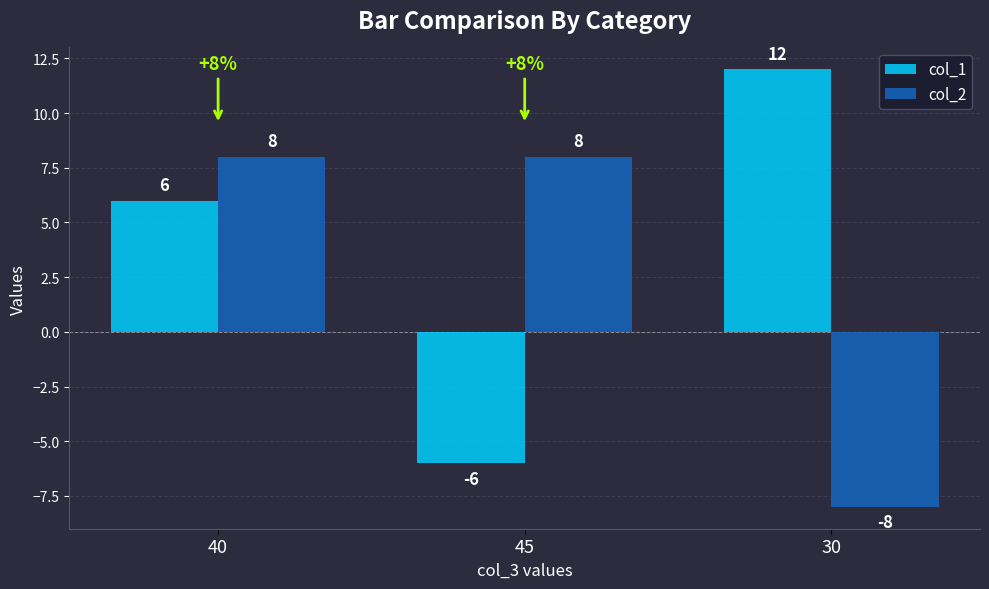

Which category has the highest value across all series?

30